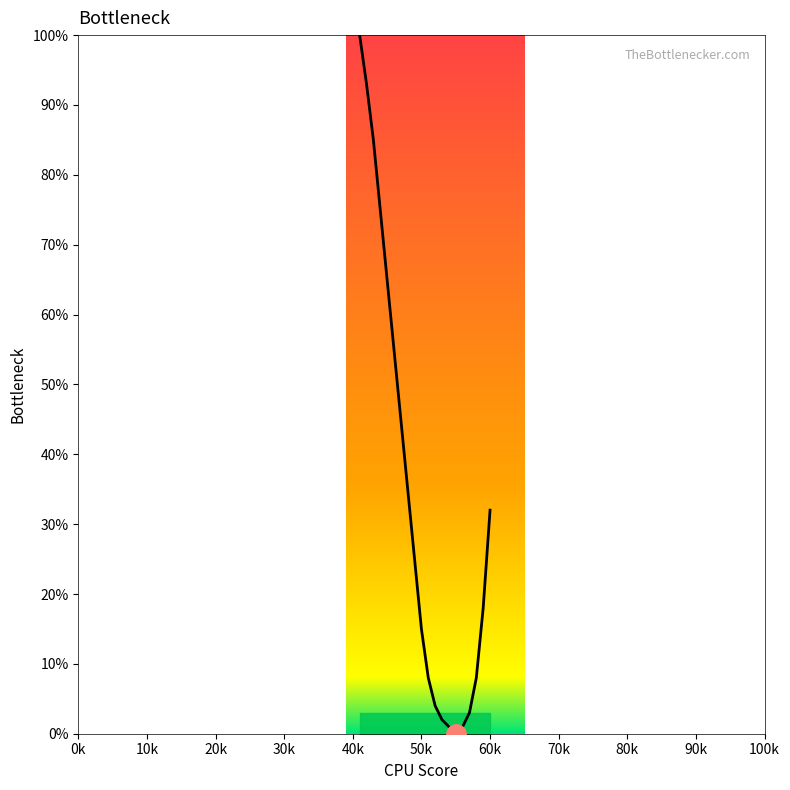

How many series are shown in this chart?

1